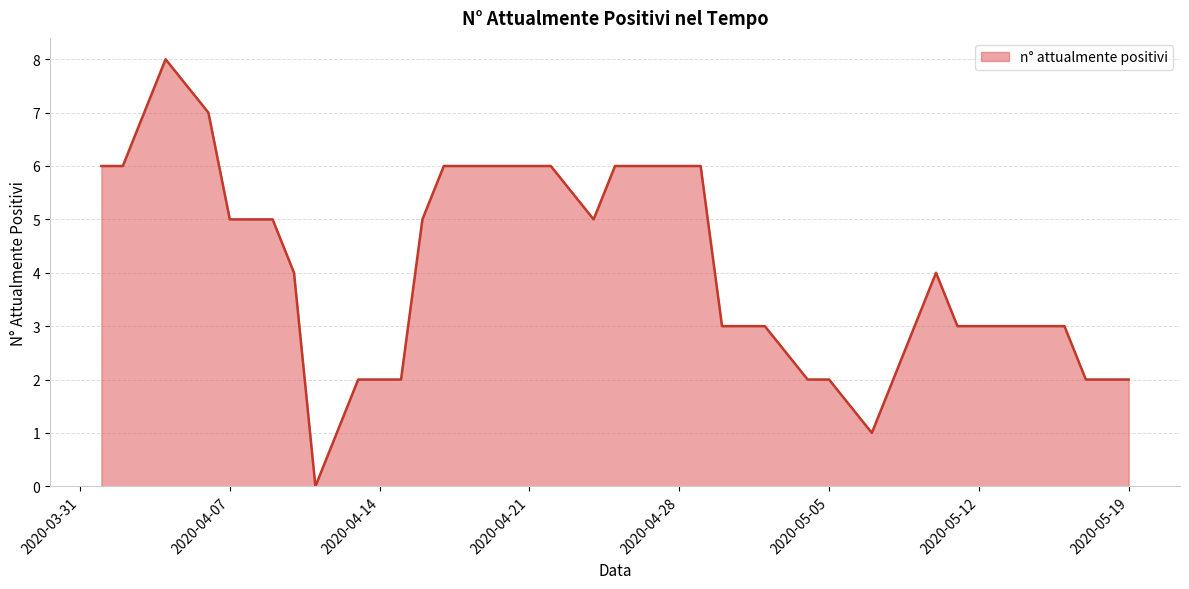

Reading right to left, transcribe all the data shown in this chart.

2	2	2	3	3	3	3	4	3	2	1	2	2	3	3	3	6	6	6	6	5	6	6	6	6	6	6	5	2	2	2	0	4	5	5	5	7	8	6	6